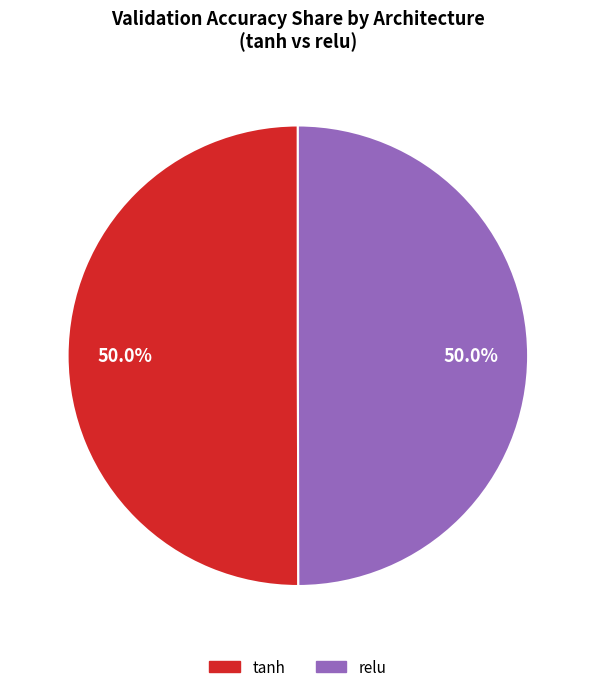

Is the sum of relu and tanh greater than half?

Yes